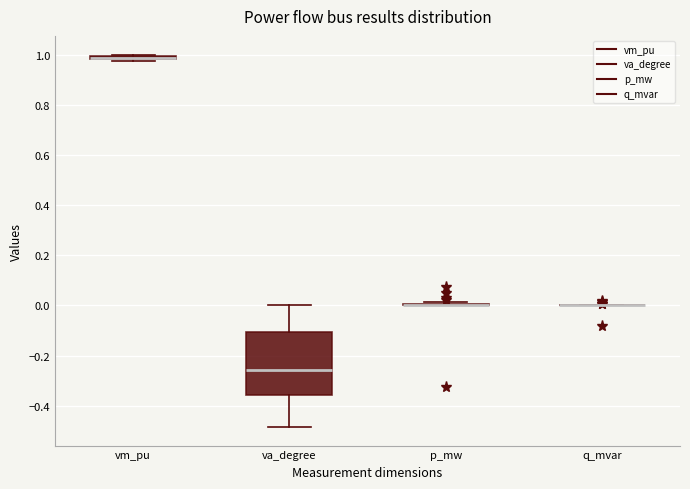

Comparing the boxes themselves (not the whiskers), which one is the tallest?

va_degree